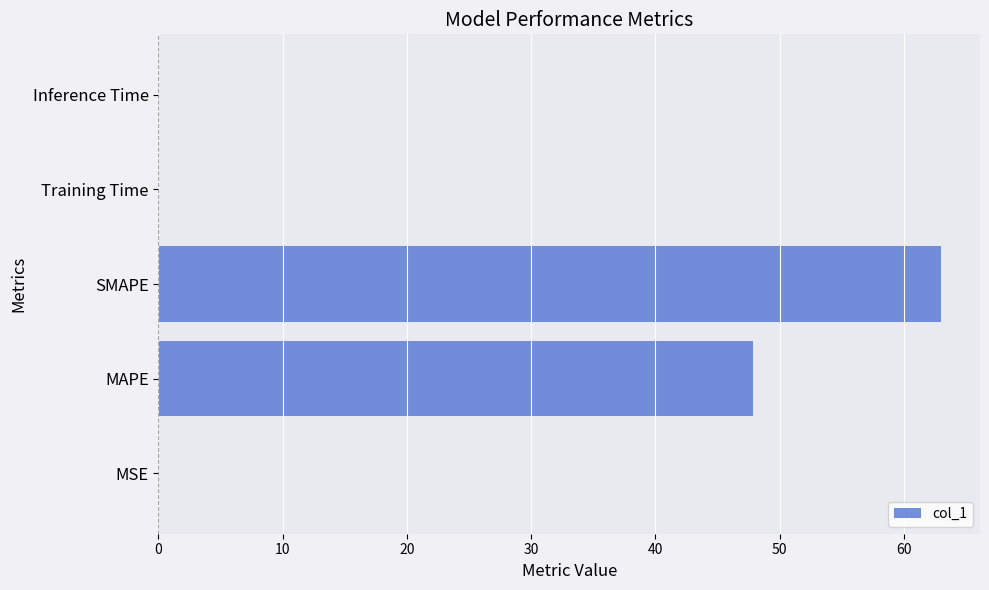

What is the sum of all values?

111.0